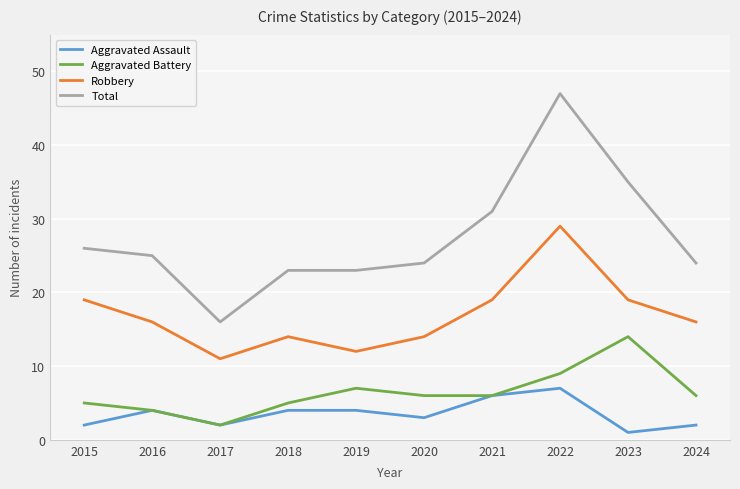

What is the average value of the Total series?

27